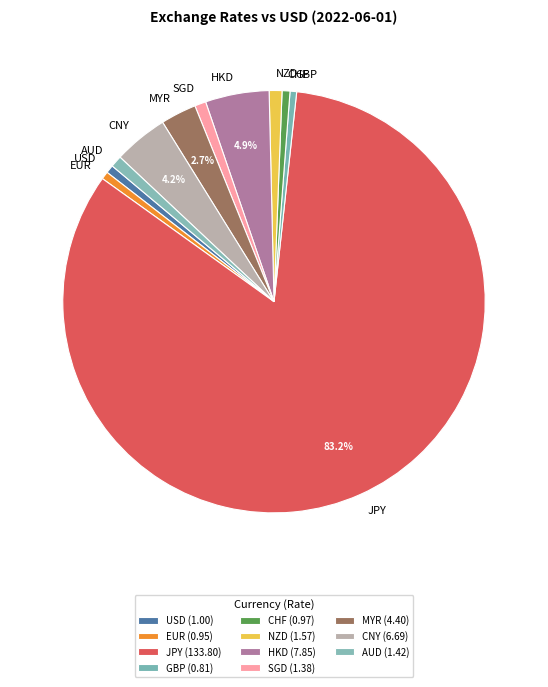

How many slices are in this pie chart?

11